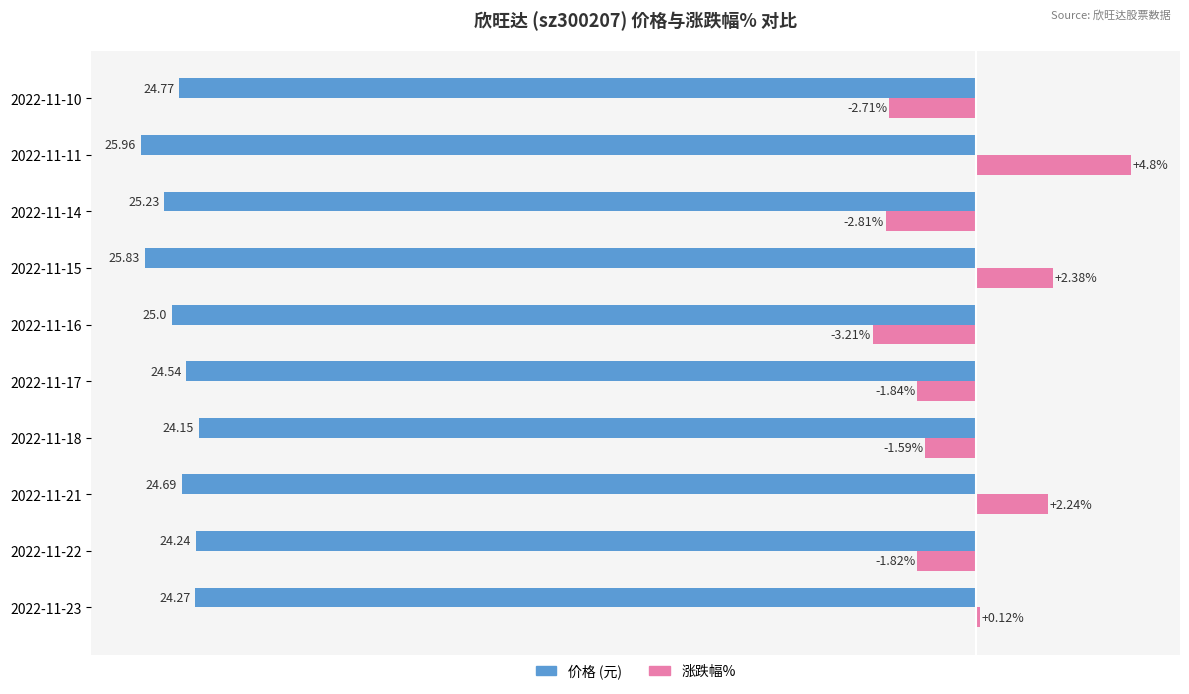

At which category is the sum across all series the highest?

2022-11-11